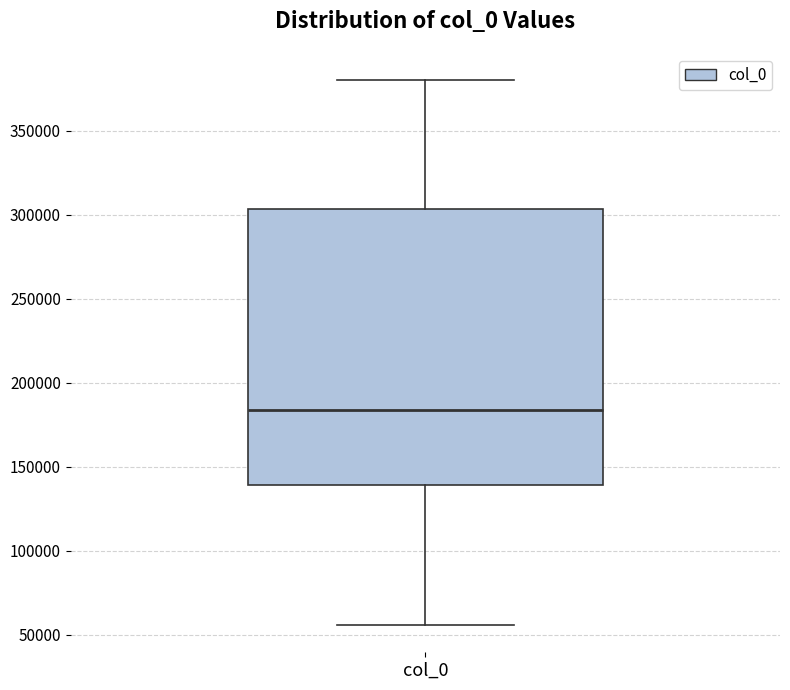

Read this box plot against the y-axis: the position of the median line, the range covered by the box, and the ends of both whiskers. The values are not printed on the chart, so give them approximately, as read against the axis.

median 185000, box 140000 to 305000, whiskers 55000 to 380000